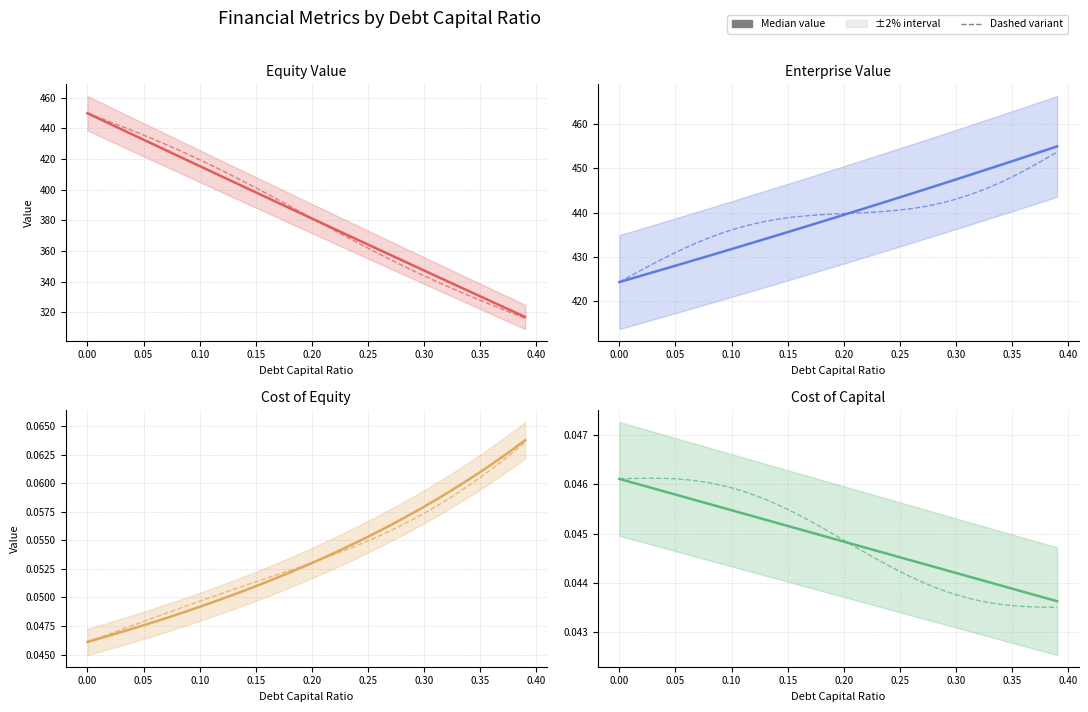

The value of Equity Value at 25 is 364.2. True or false?

True